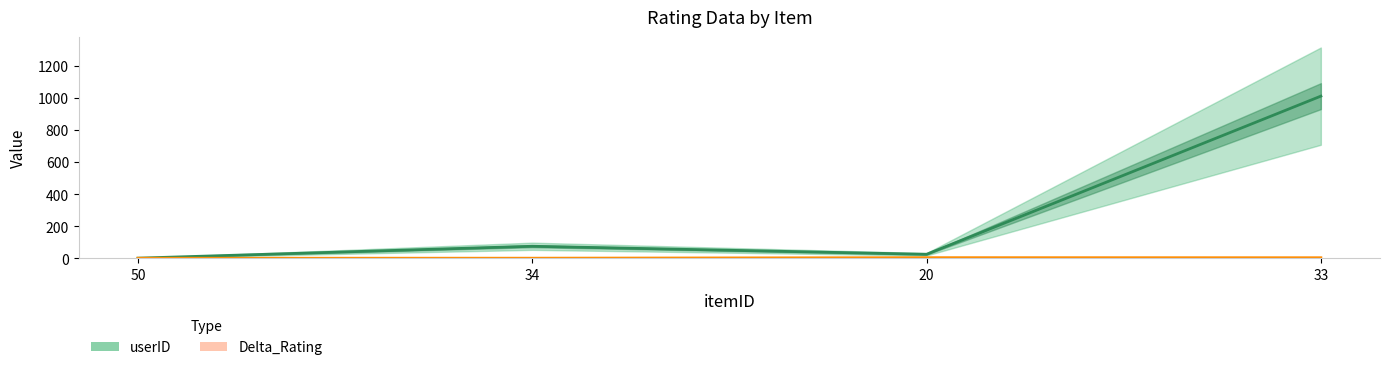

What is the sum of the Delta_Rating values at 20 and 34?

4.7